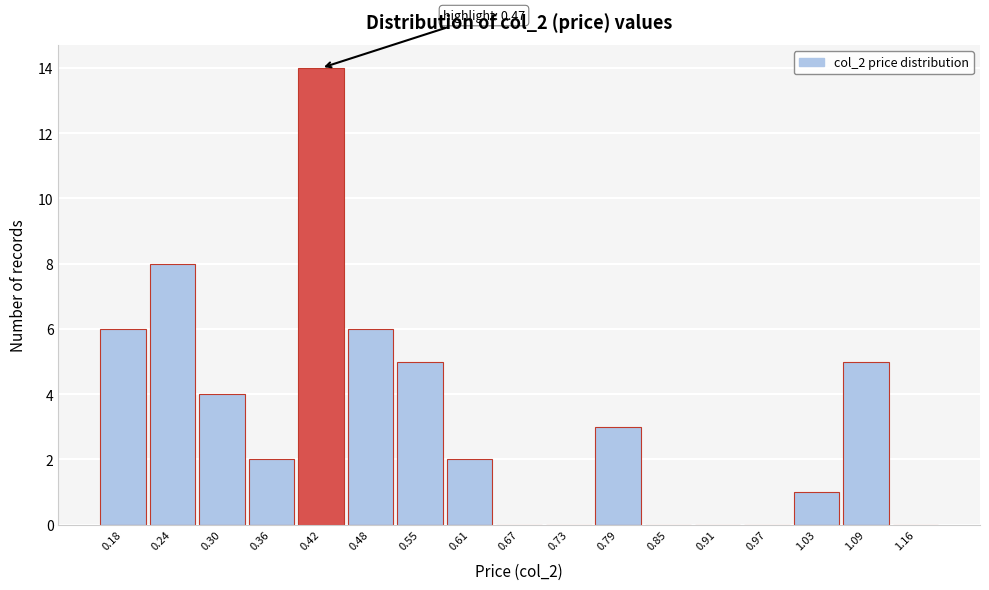

Reading left to right, what are all the values shown in this chart?

0.18=6	0.24=8	0.30=4	0.36=2	0.42=14	0.48=6	0.55=5	0.61=2	0.67=0	0.73=0	0.79=3	0.85=0	0.91=0	0.97=0	1.03=1	1.09=5	1.16=0